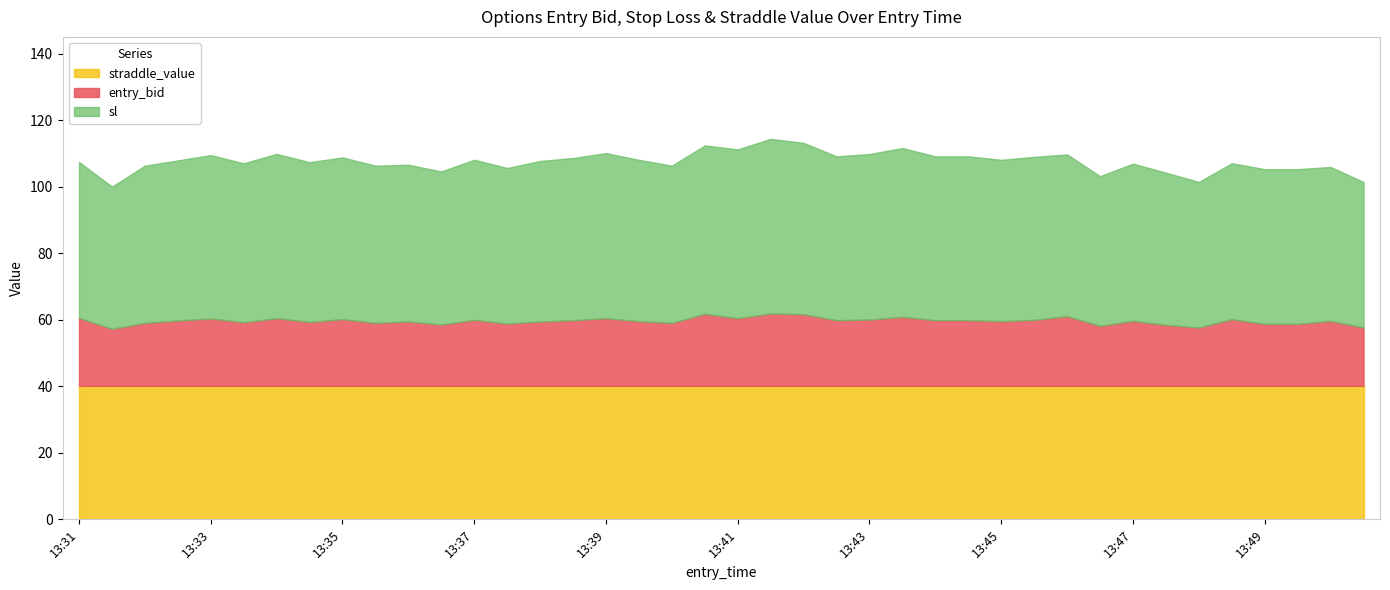

The value of straddle_value at 13:48 is 12.6. True or false?

False